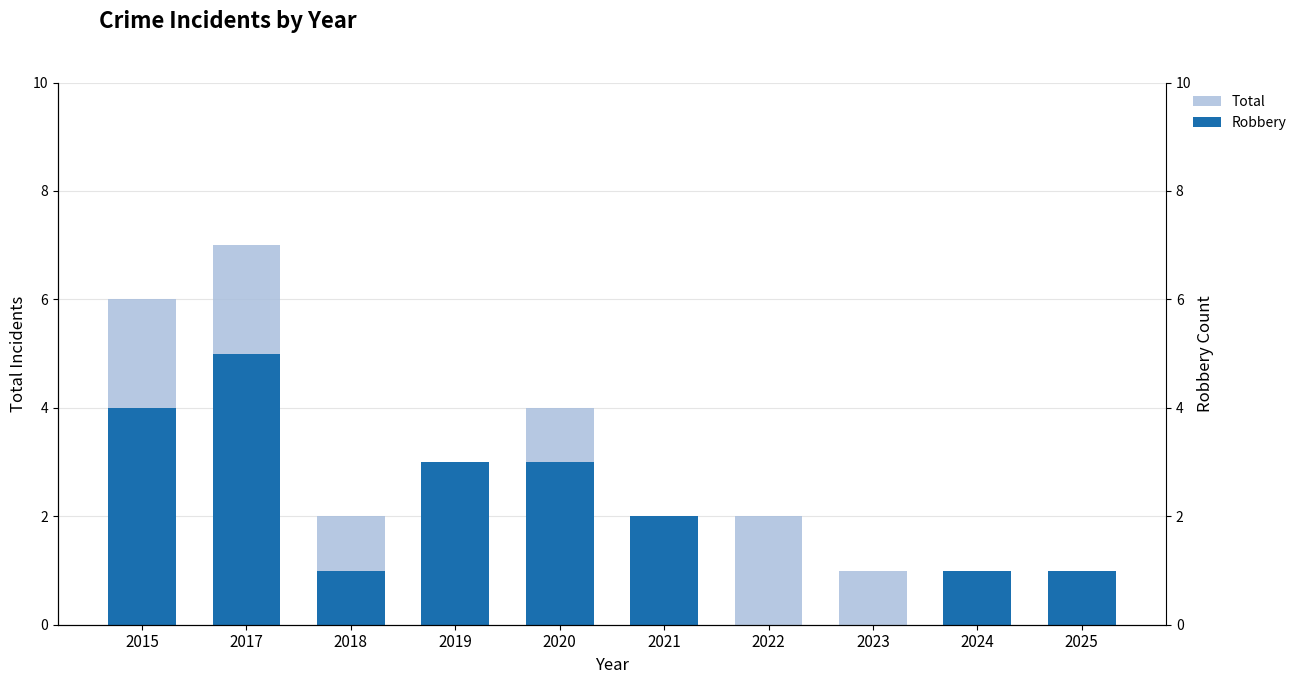

How many values in the Total series exceed 2?

4